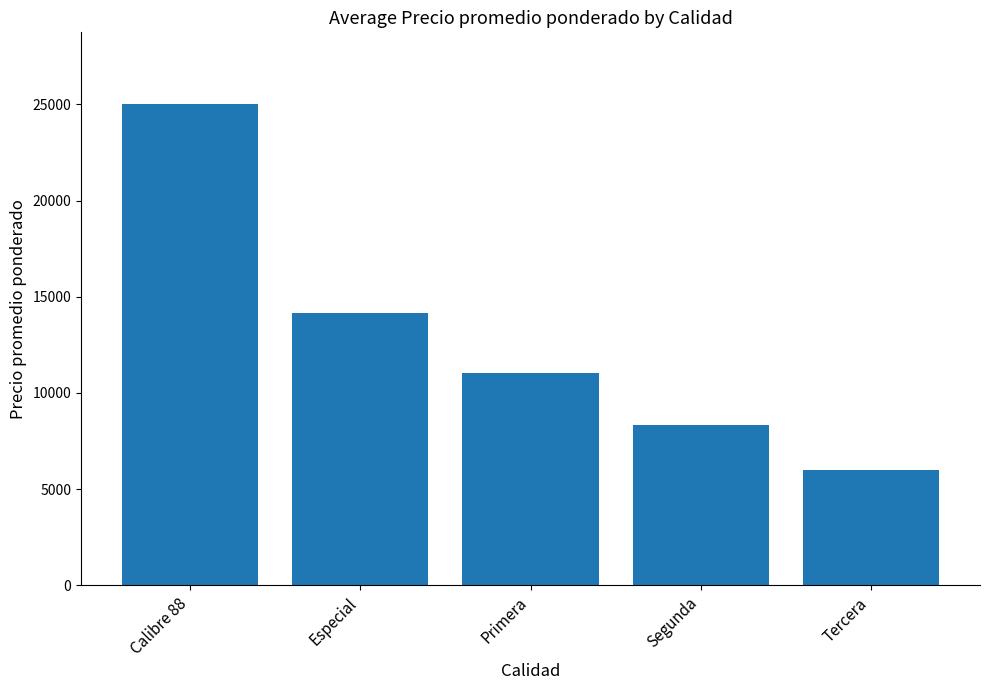

Read the value at Tercera, to the nearest 100.

6000